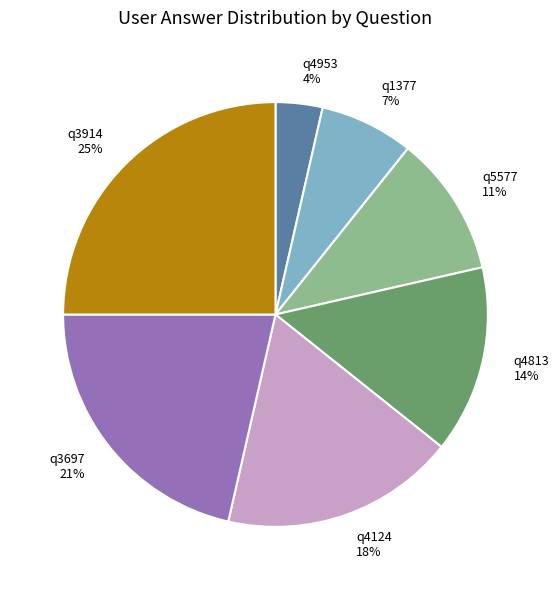

How many slices are in this pie chart?

7